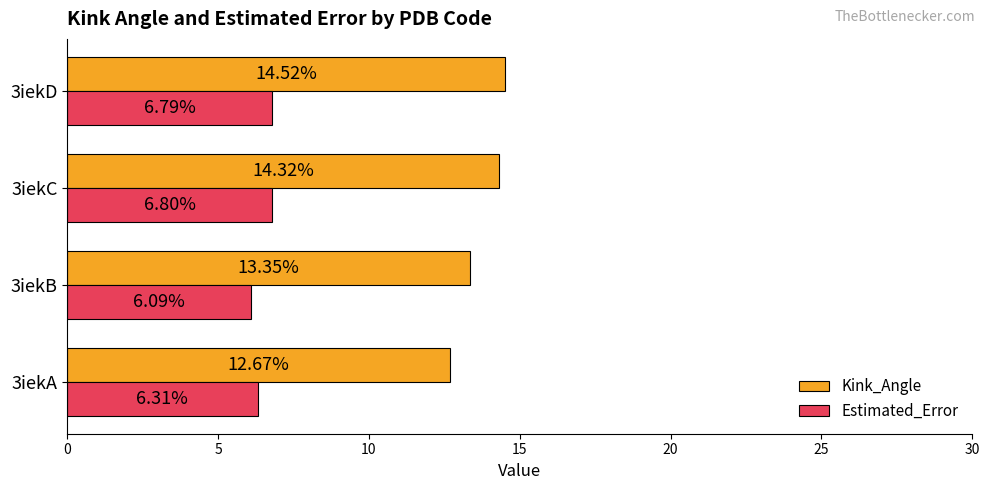

Which label corresponds to the largest value in the chart?

3iekD